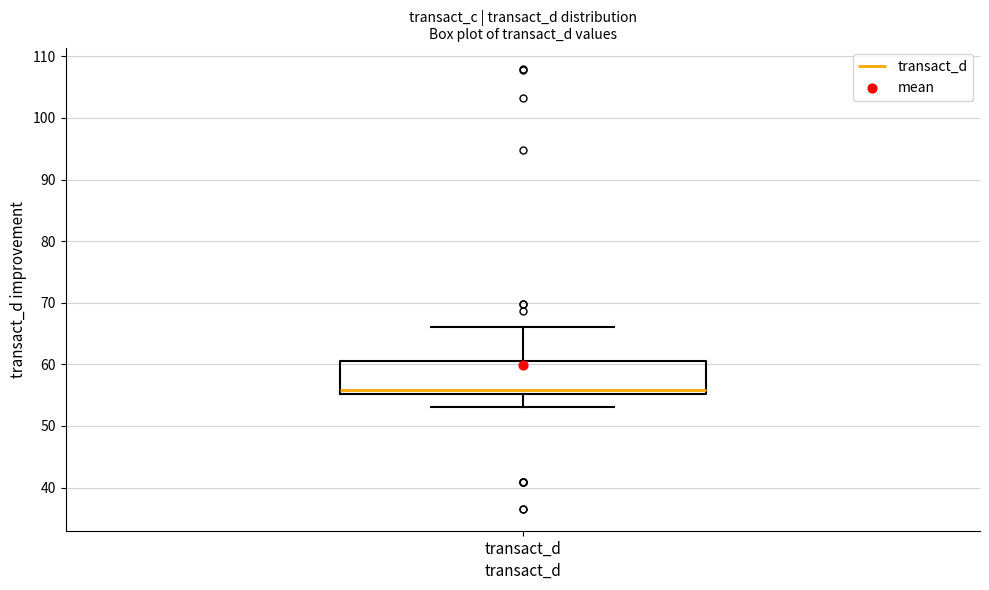

Transcribe this box plot: give where the median line is, the range the box spans, and where the two whiskers end, as read against the y-axis. The values are not printed on the chart, so give them approximately, as read against the axis.

median 56, box 55 to 61, whiskers 53 to 66